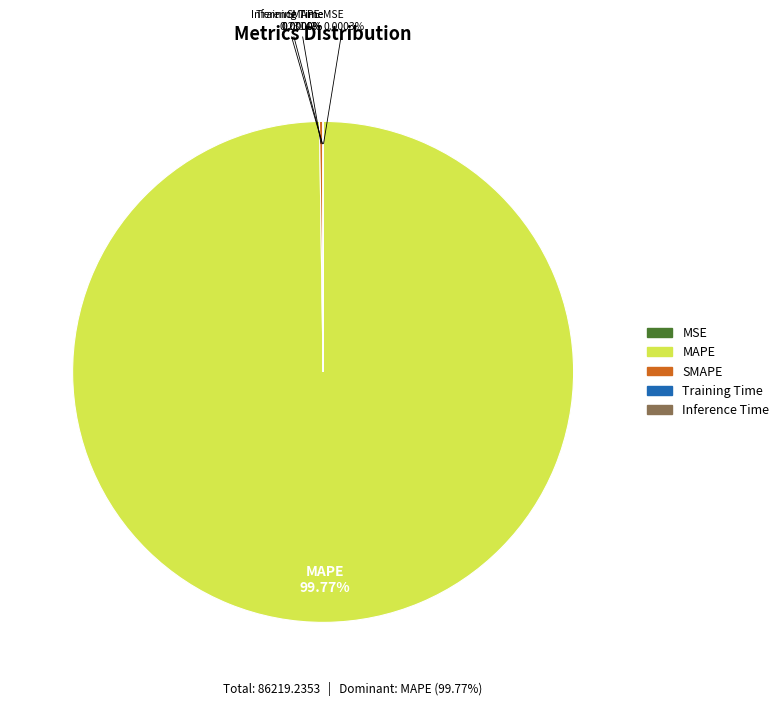

Which slice is the largest?

MAPE